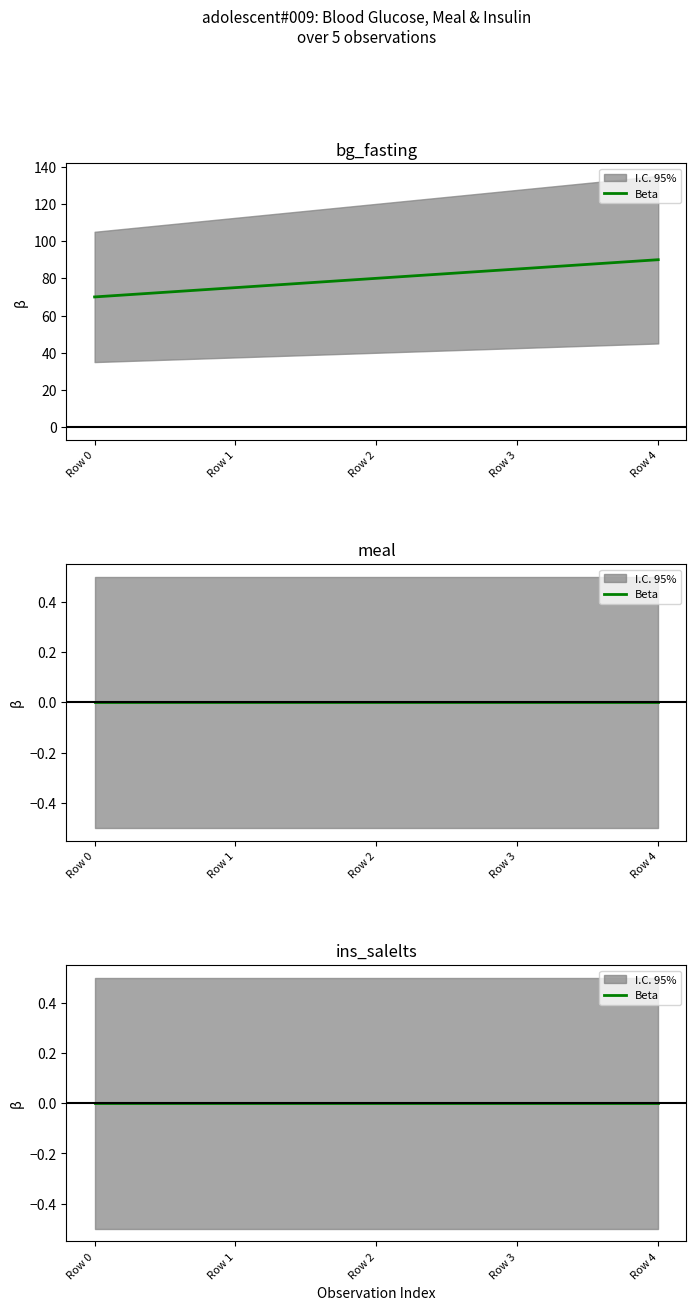

Where is ins_salelts nearest to the value 0?

Row 0